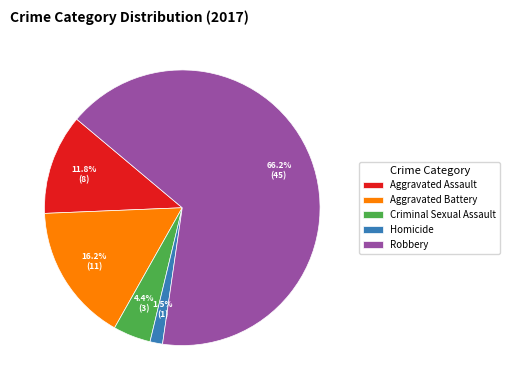

Does Robbery account for over 50% of the chart?

Yes